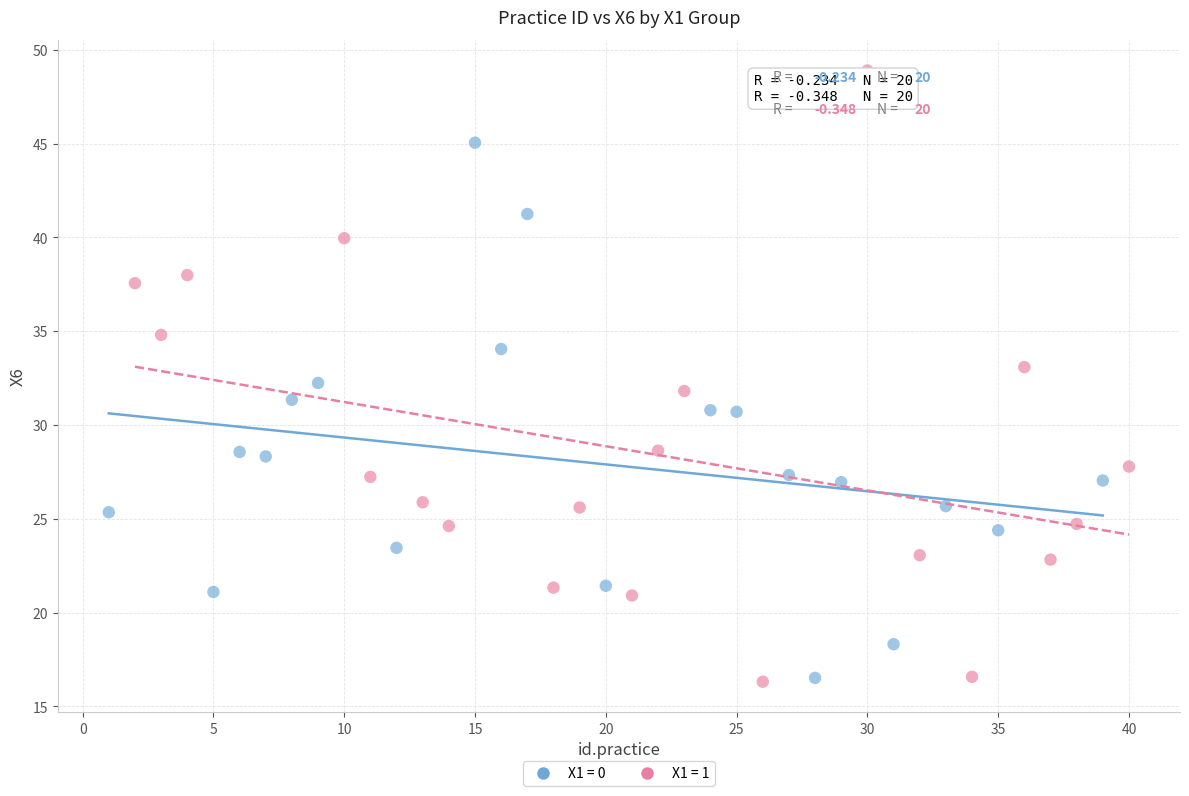

Which series reaches the maximum Y coordinate?

X1 = 1